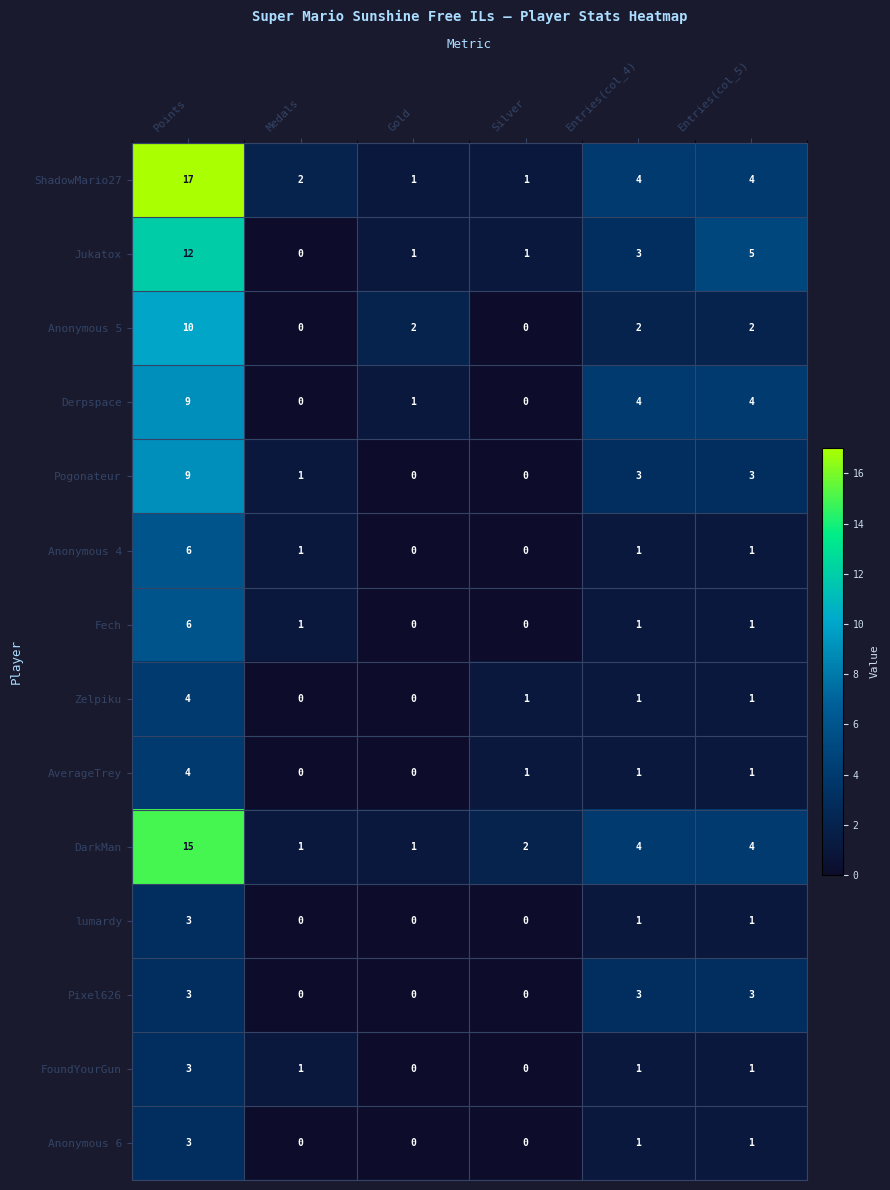

What is the sum of the AverageTrey values at Points and Medals?

4